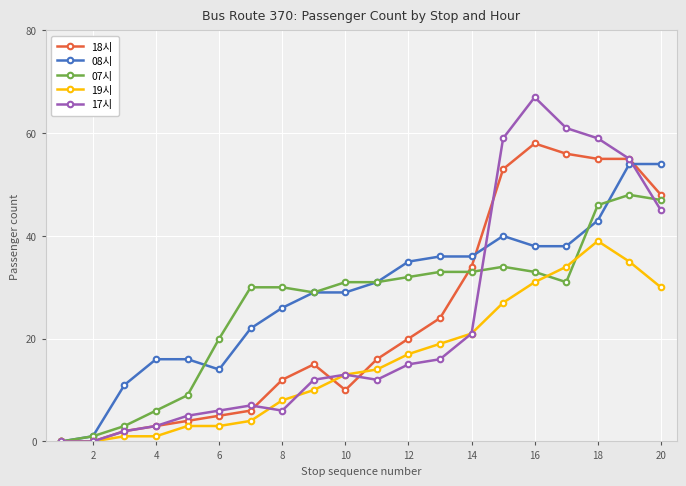

Which series has the widest spread of values?

17시